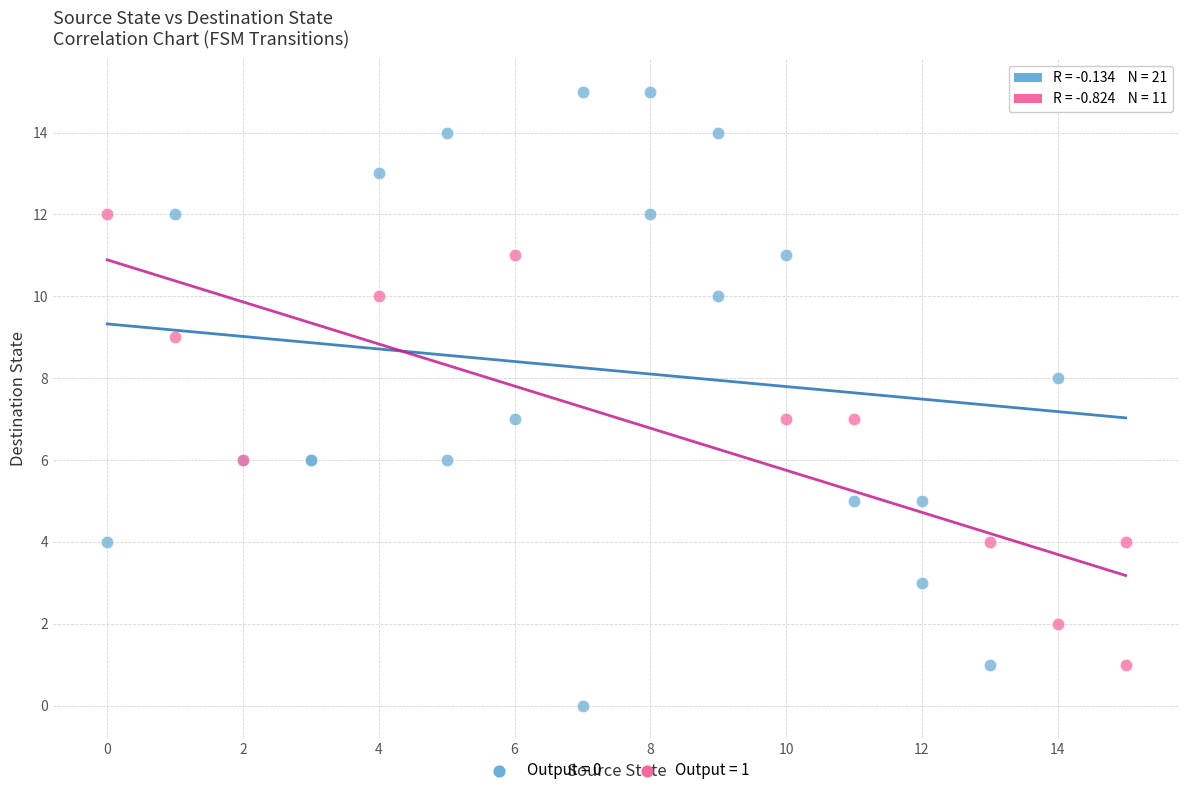

Which series contains the highest Y value?

Output = 0